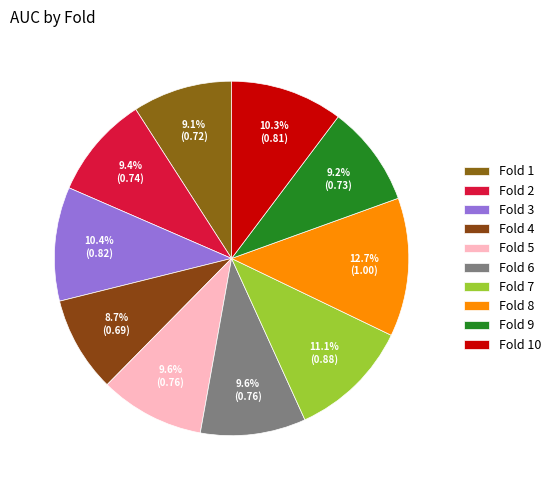

How many slices are in this pie chart?

10